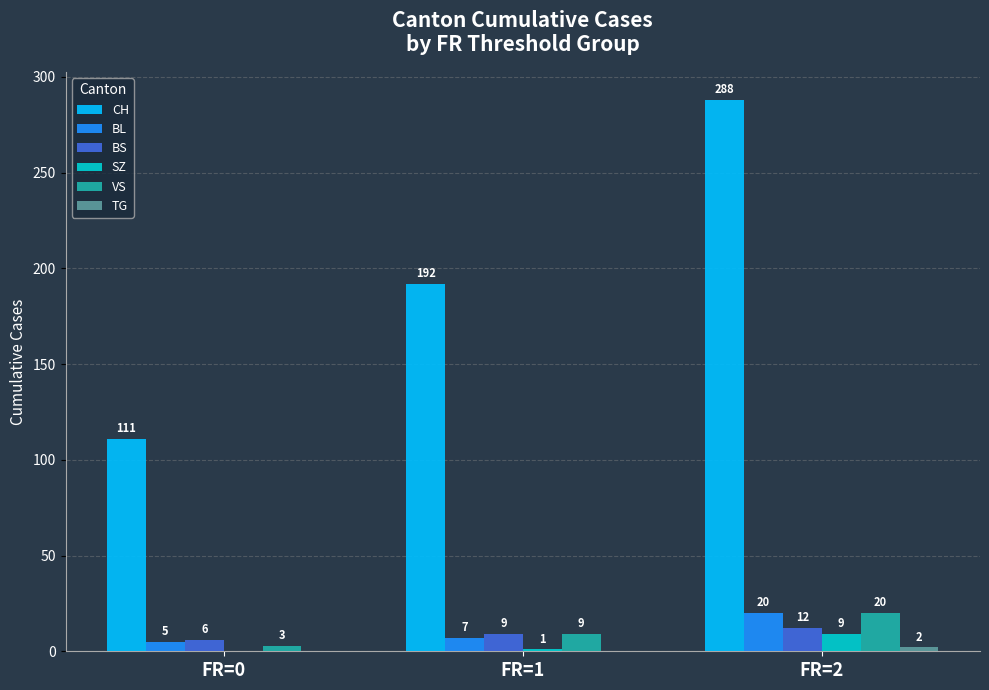

How many groups of bars are there?

3